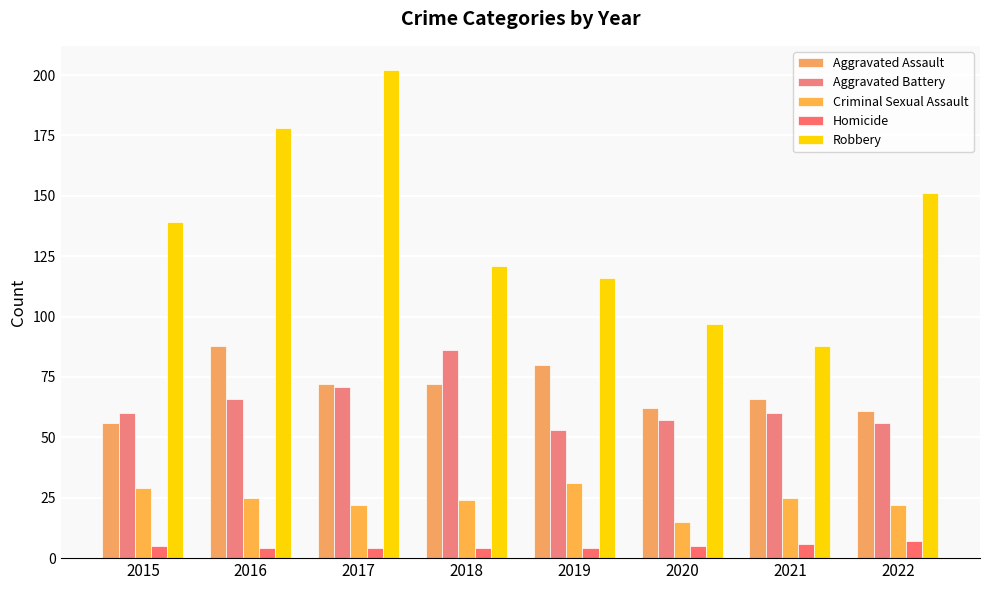

What is the difference between the maximum and second lowest values in the Criminal Sexual Assault series?

9